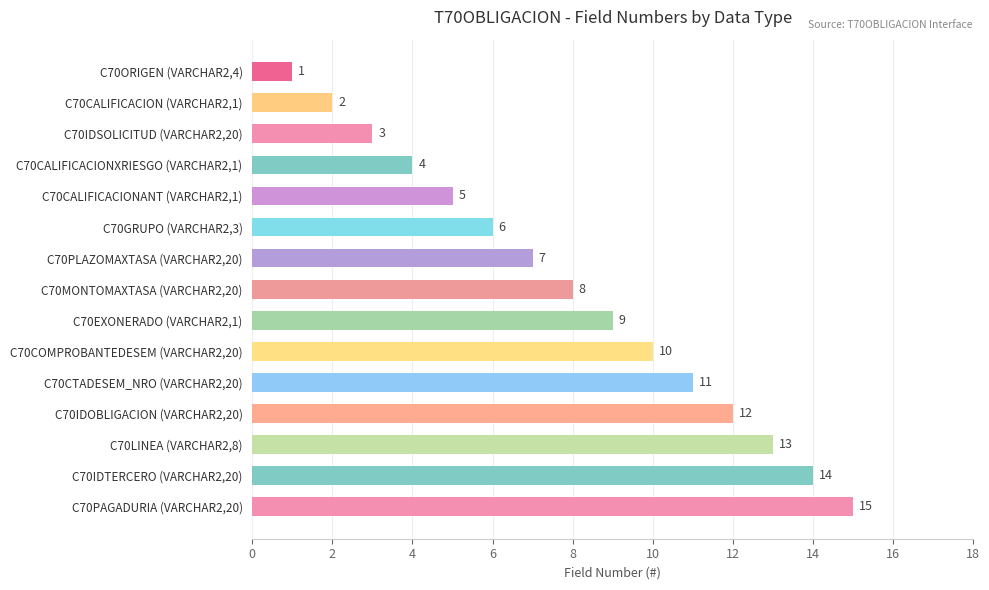

What position from the bottom is C70GRUPO (VARCHAR2,3)?

10